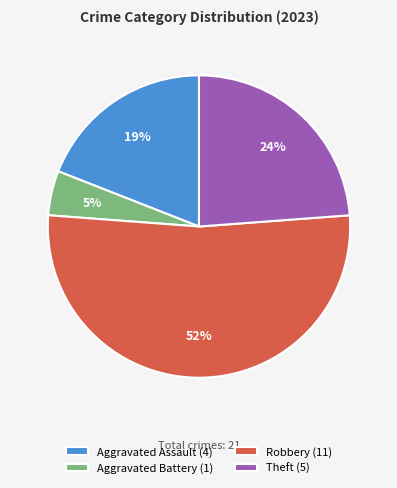

How many slices are in this pie chart?

4